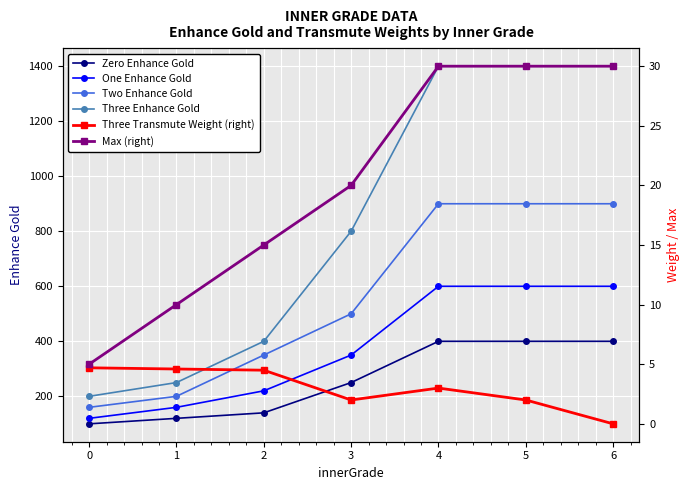

What is the total value across all series at 2?

1129.5